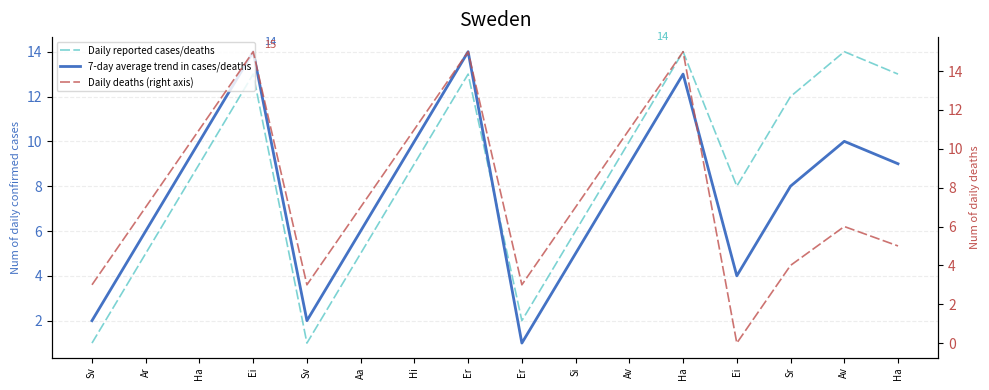

Reading left to right, list all the values displayed in this chart.

Col2: 1	5	9	13	1	5	9	13	2	6	10	14	8	12	14	13
Col3: 2	6	10	14	2	6	10	14	1	5	9	13	4	8	10	9
Col4: 3	7	11	15	3	7	11	15	3	7	11	15	0	4	6	5